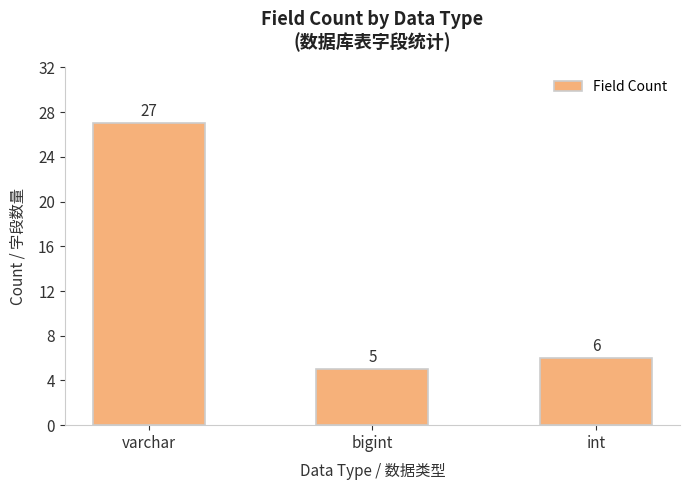

Reading right to left, extract all data points from this chart.

6	5	27